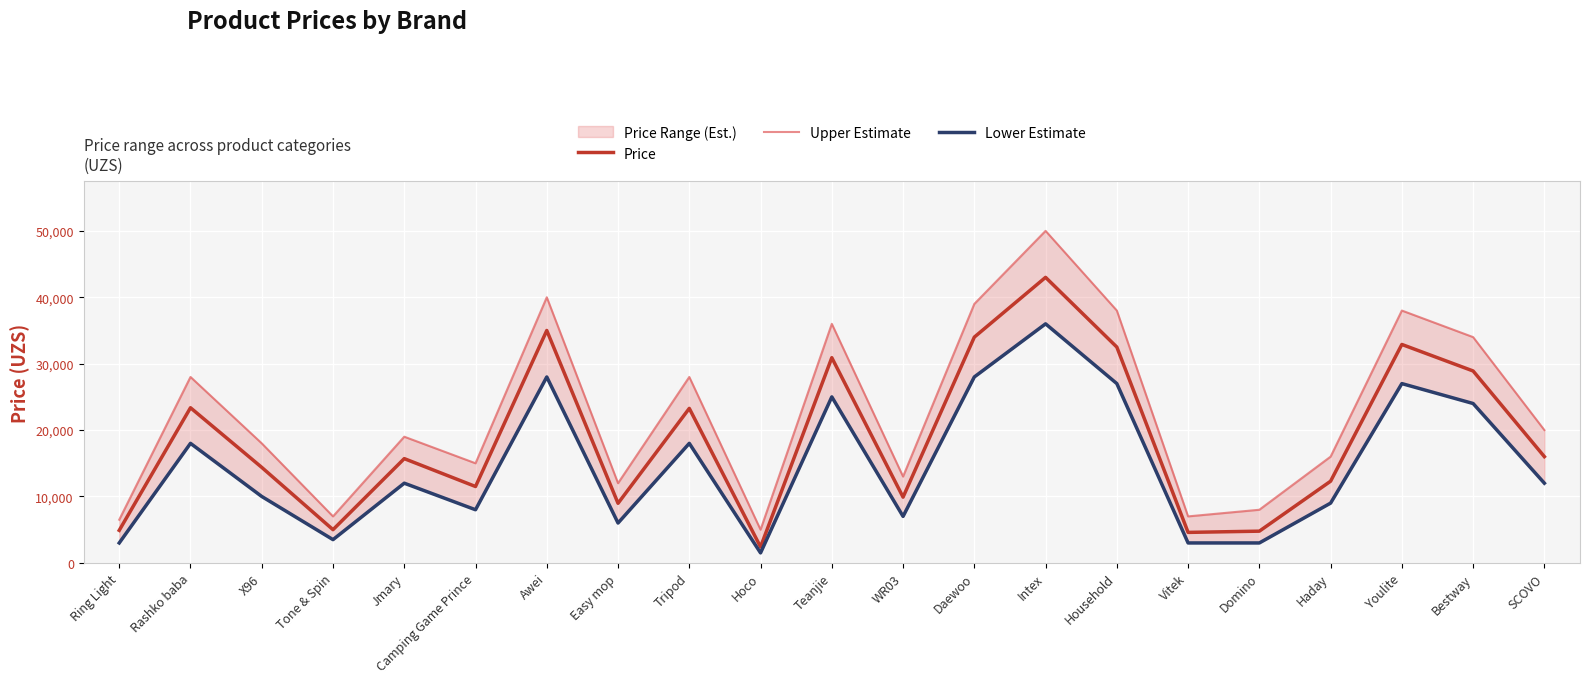

Reading right to left, list all the values displayed in this chart.

Price: SCOVO=15998	Bestway=28900	Youlite=32895	Haday=12300	Domino=4775	Vitek=4590	Household=32500	Intex=43000	Daewoo=33998	WR03=9900	Teanjie=30900	Hoco=2398	Tripod=23266	Easy mop=8970	Awei=34998	Camping Game Prince=11500	Jmary=15700	Tone & Spin=5000	X96=14382	Rashko baba=23362	Ring Light=4897
Upper Estimate: SCOVO=20000	Bestway=34000	Youlite=38000	Haday=16000	Domino=8000	Vitek=7000	Household=38000	Intex=50000	Daewoo=39000	WR03=13000	Teanjie=36000	Hoco=5000	Tripod=28000	Easy mop=12000	Awei=40000	Camping Game Prince=15000	Jmary=19000	Tone & Spin=7000	X96=18000	Rashko baba=28000	Ring Light=6500
Lower Estimate: SCOVO=12000	Bestway=24000	Youlite=27000	Haday=9000	Domino=3000	Vitek=3000	Household=27000	Intex=36000	Daewoo=28000	WR03=7000	Teanjie=25000	Hoco=1500	Tripod=18000	Easy mop=6000	Awei=28000	Camping Game Prince=8000	Jmary=12000	Tone & Spin=3500	X96=10000	Rashko baba=18000	Ring Light=3000